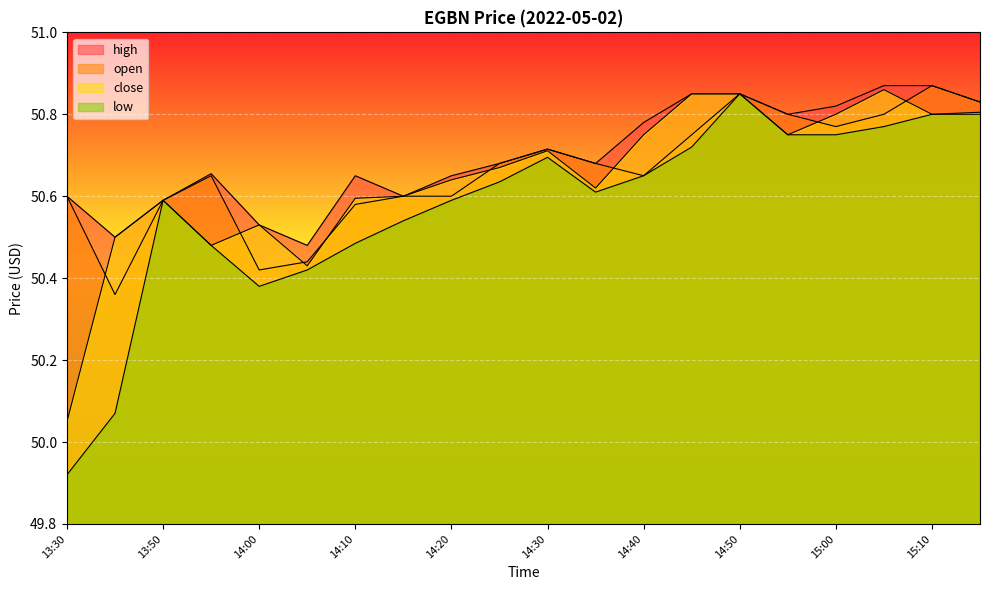

What is the sum of all high values?

1014.0